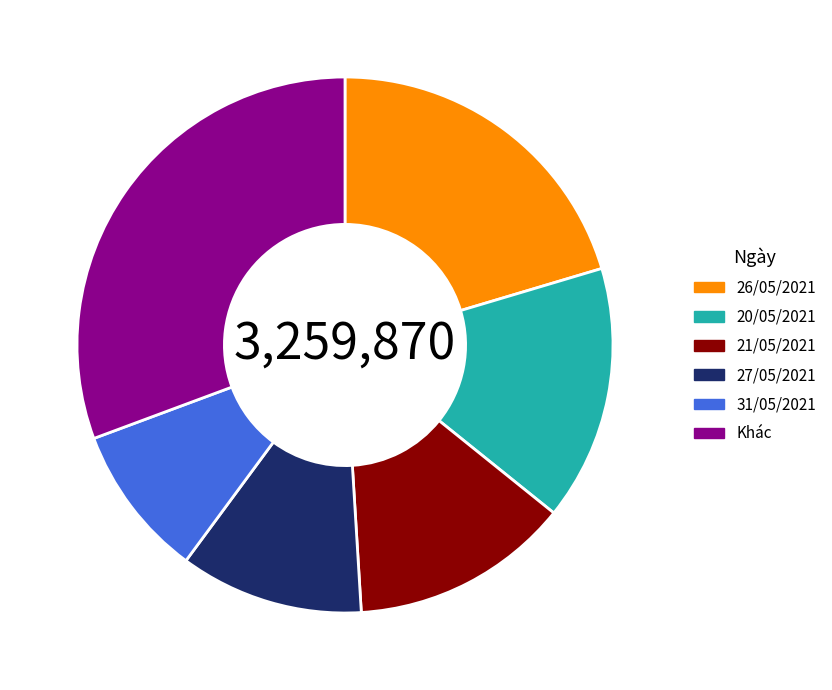

Does any single category account for the majority?

No